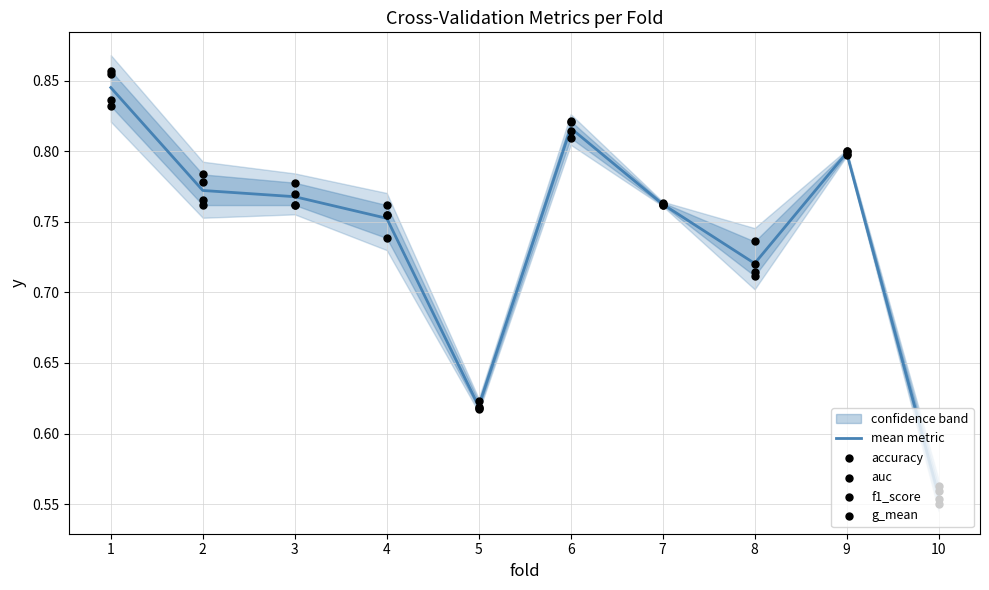

Which series has the widest spread of Y values?

accuracy